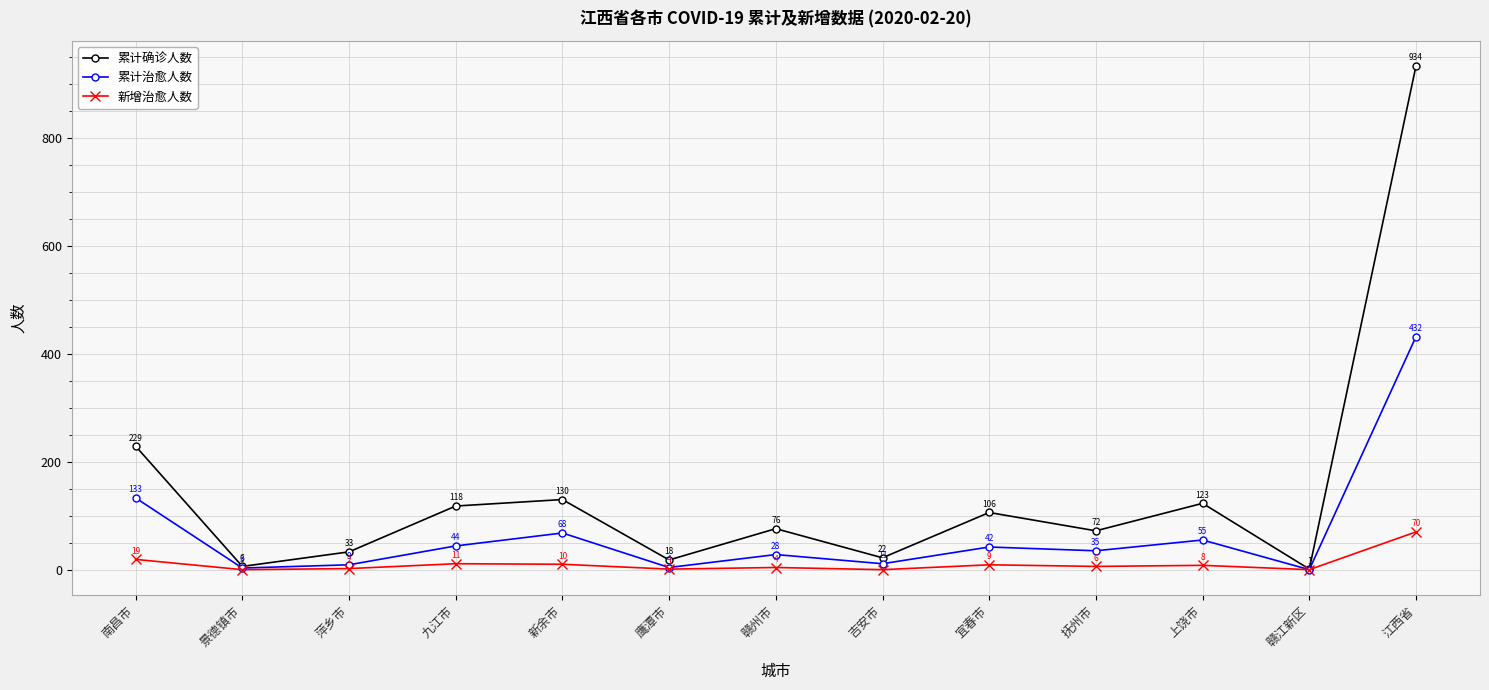

Which series has the largest range (max minus min)?

累计确诊人数